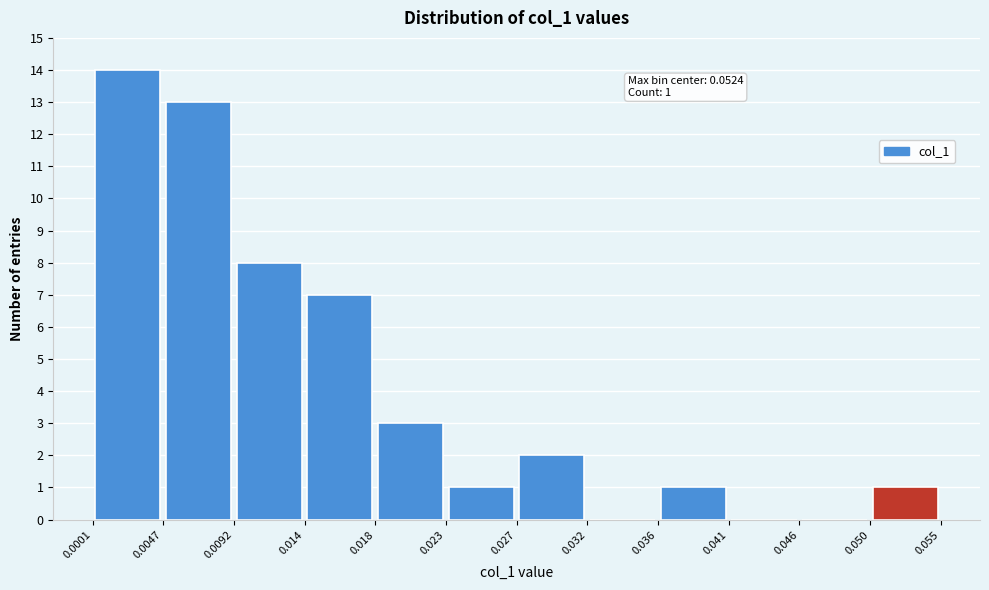

Over which range of the x-axis is the bar tallest?

0.0001 to 0.0047